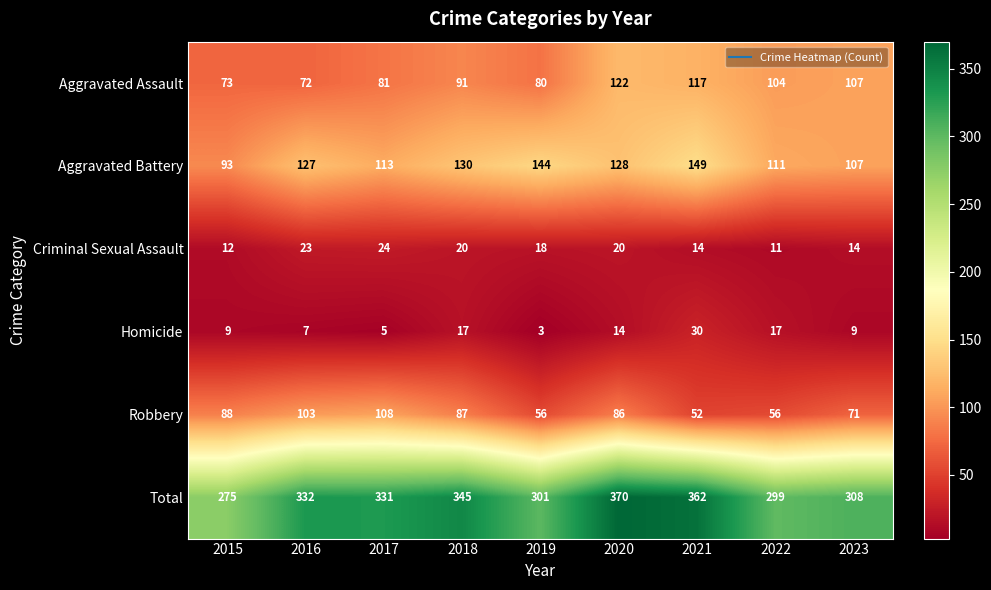

List the series in order of their peak value, highest first.

Total, Aggravated Battery, Aggravated Assault, Robbery, Homicide, Criminal Sexual Assault